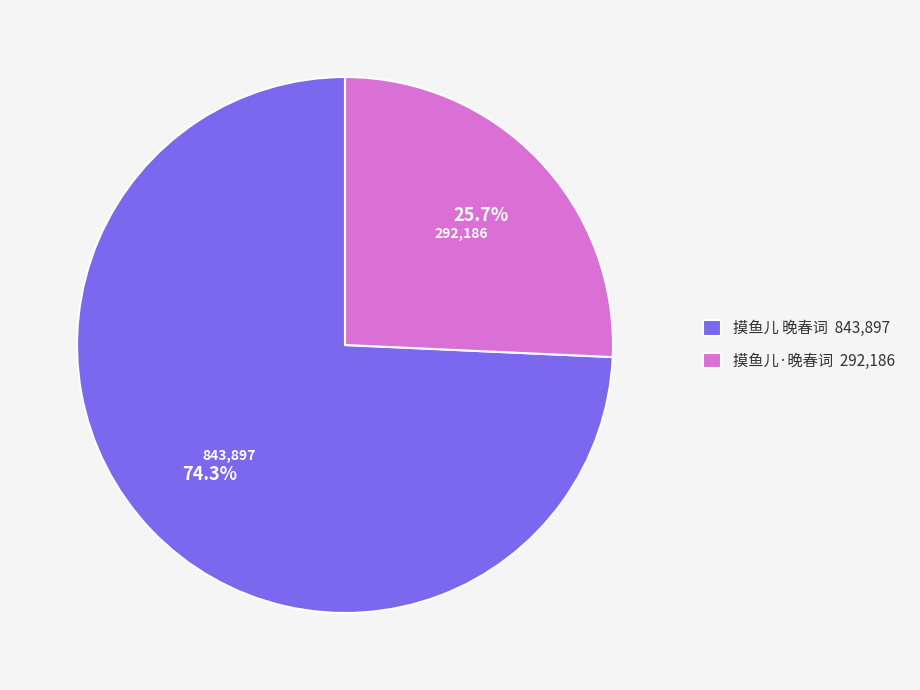

How many slices are in this pie chart?

2